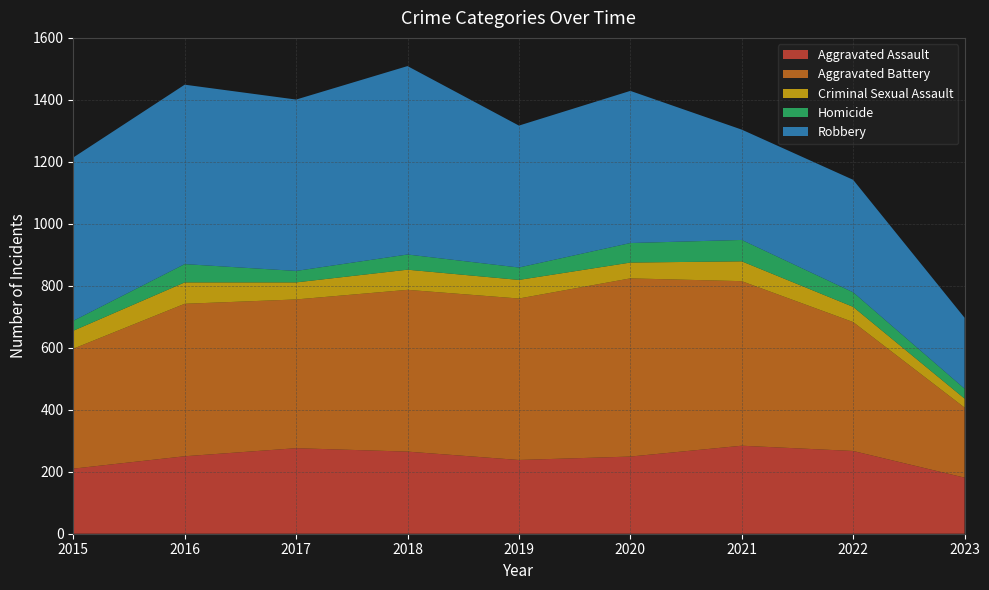

Reading left to right, what are all the values shown in this chart?

Aggravated Assault: 2015=210	2016=250	2017=276	2018=265	2019=238	2020=249	2021=284	2022=267	2023=181
Aggravated Battery: 2015=387	2016=492	2017=480	2018=522	2019=521	2020=575	2021=531	2022=416	2023=226
Criminal Sexual Assault: 2015=58	2016=69	2017=55	2018=65	2019=60	2020=51	2021=64	2022=49	2023=29
Homicide: 2015=32	2016=59	2017=37	2018=49	2019=40	2020=63	2021=69	2022=47	2023=32
Robbery: 2015=527	2016=579	2017=553	2018=608	2019=458	2020=491	2021=356	2022=363	2023=229